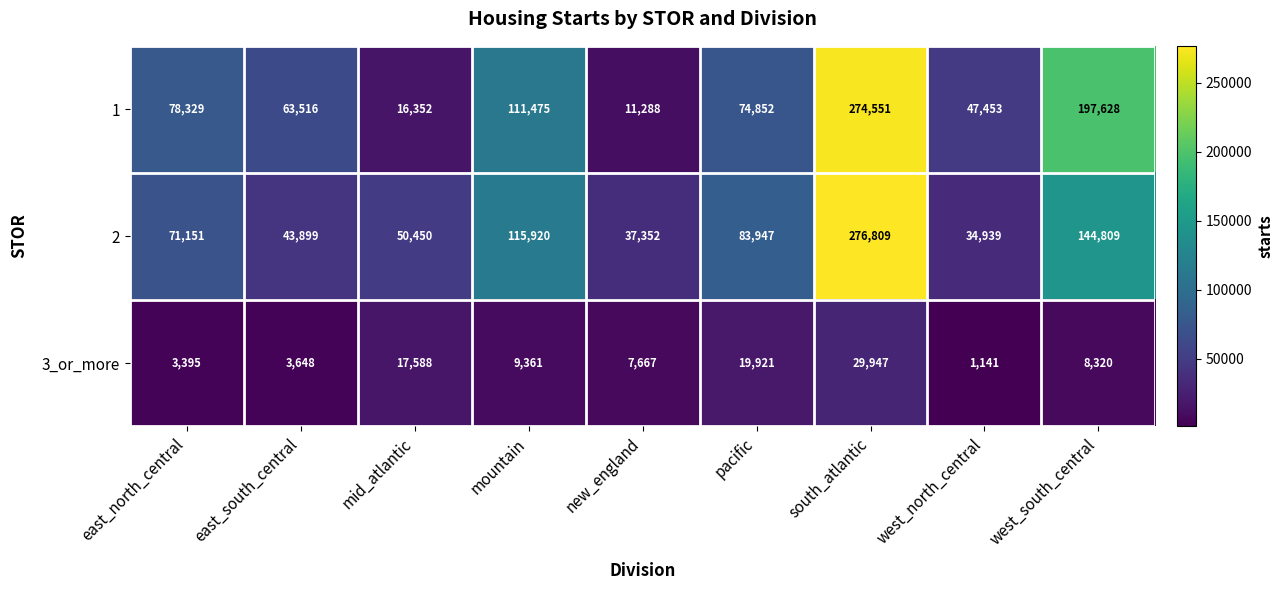

What value does the 1 series have at new_england?

11288